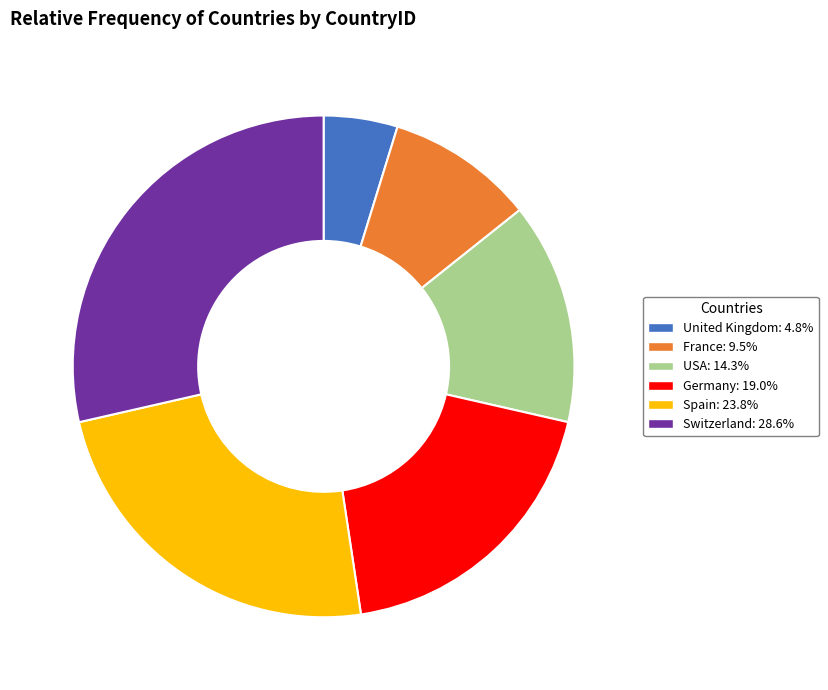

Which category has the smallest portion of the pie?

United Kingdom